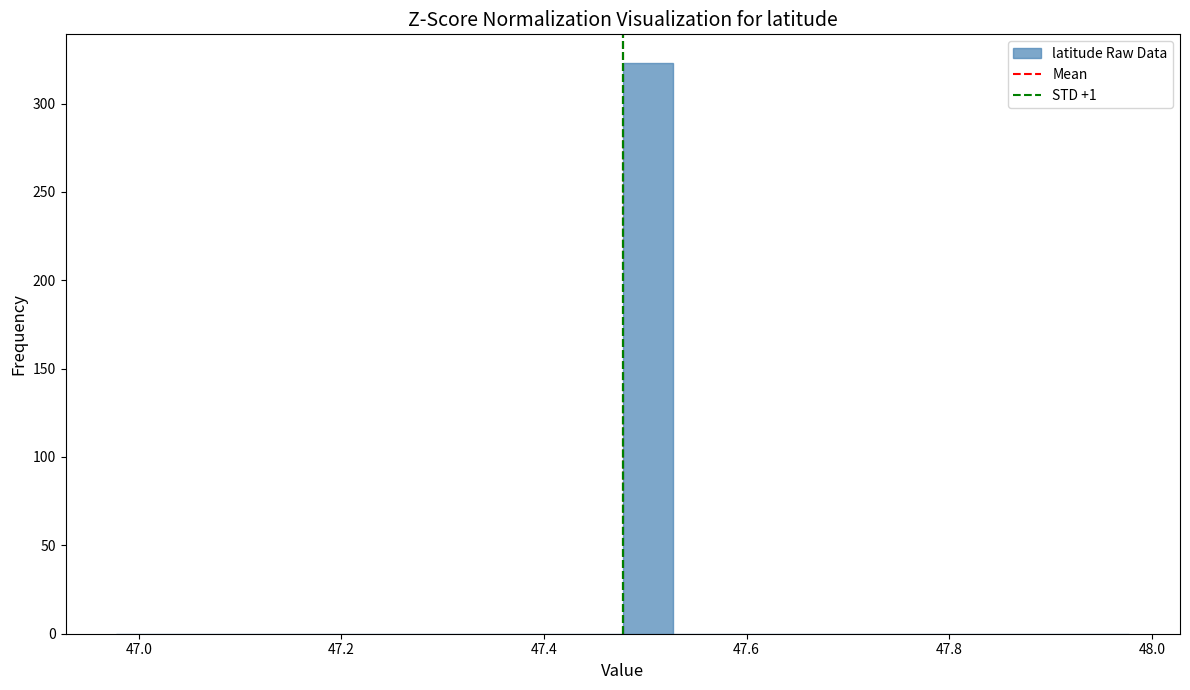

Around what value on the x-axis is the tallest bar? Give the approximate position of its centre, as read against the axis.

47.50